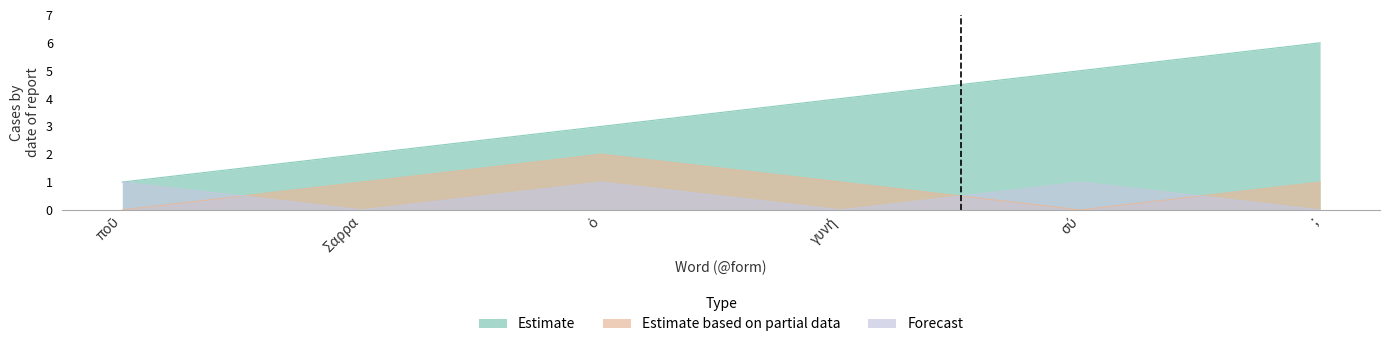

How many interior local peaks does the Forecast series have?

2